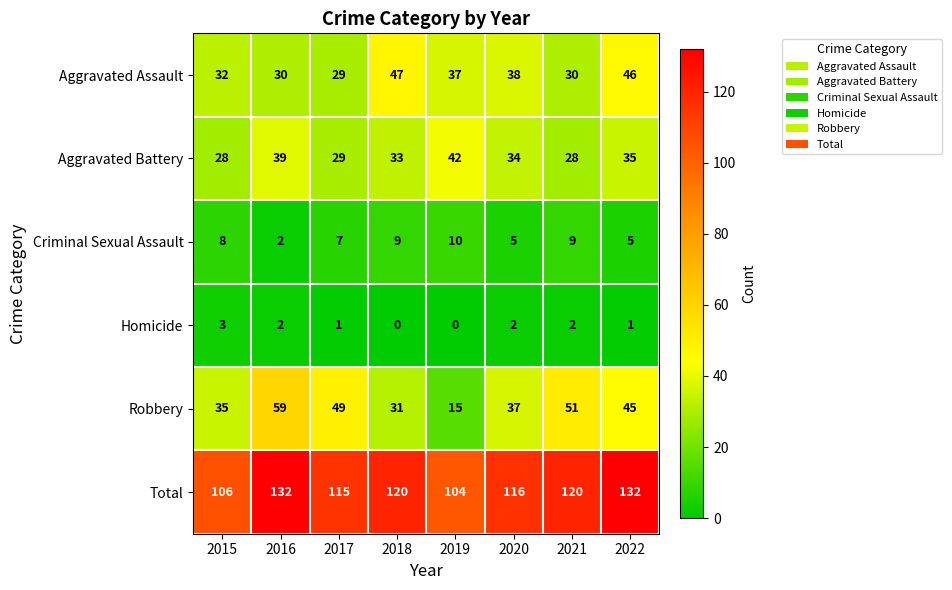

Is it true that Criminal Sexual Assault equals 9 at 2021?

True